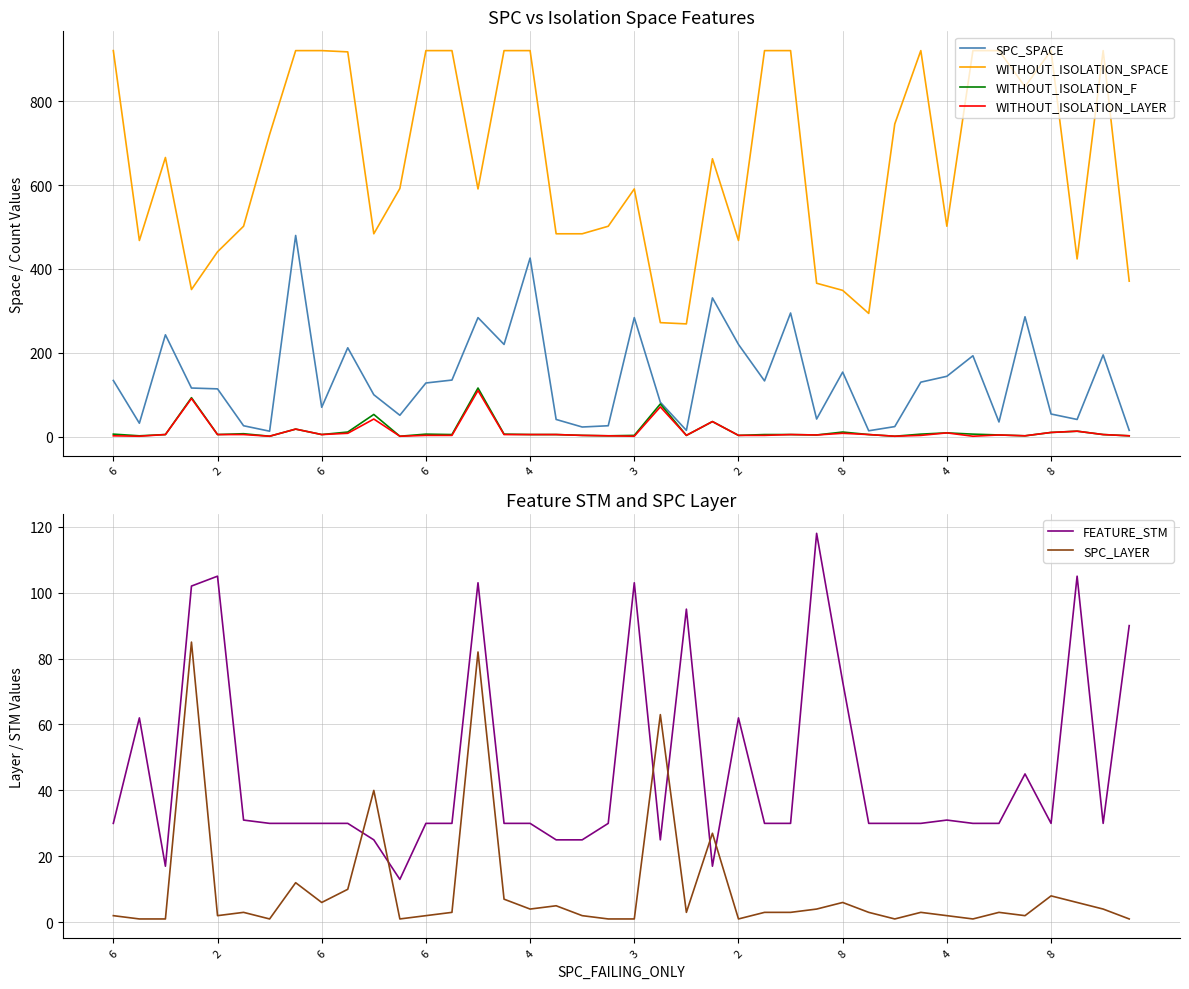

At which label is SPC_SPACE closest to 246?

6